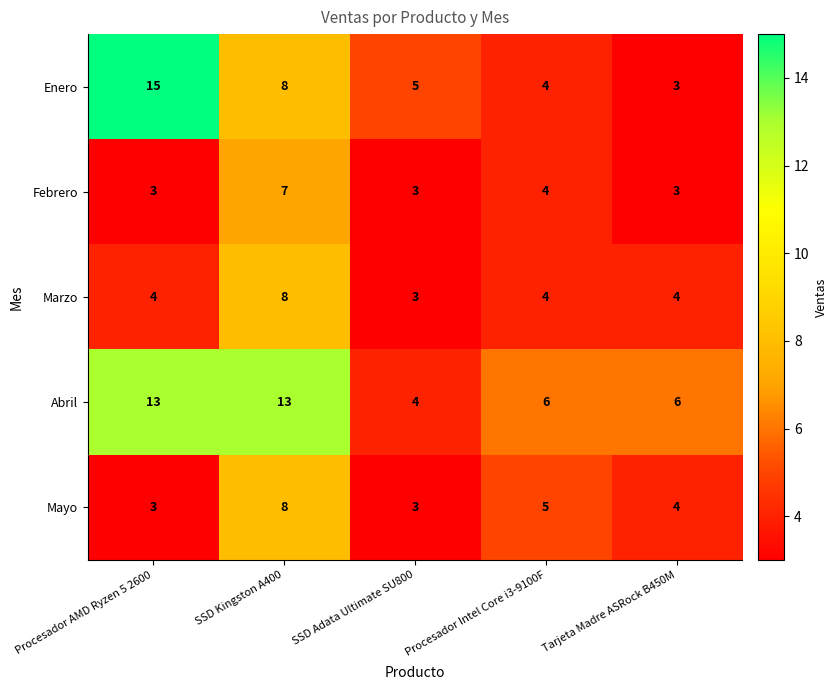

Where is Febrero nearest to the value 5?

Procesador Intel Core i3-9100F